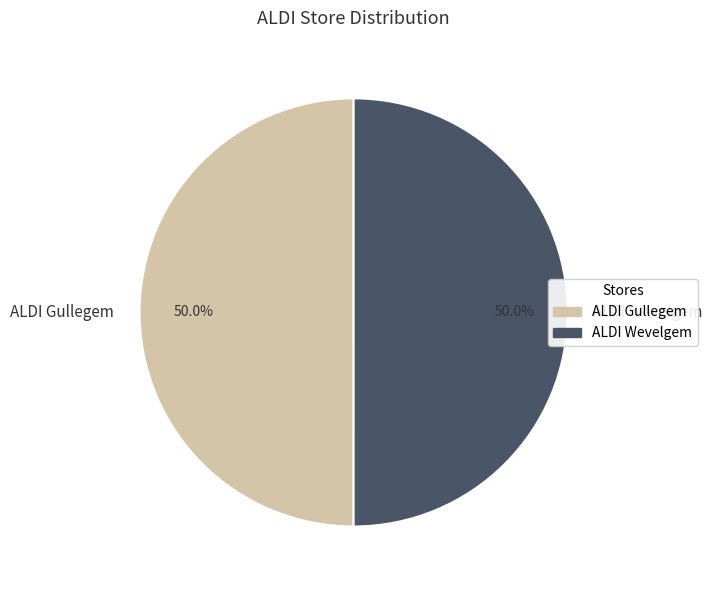

Is it true that ALDI Wevelgem is 56% of the pie?

False